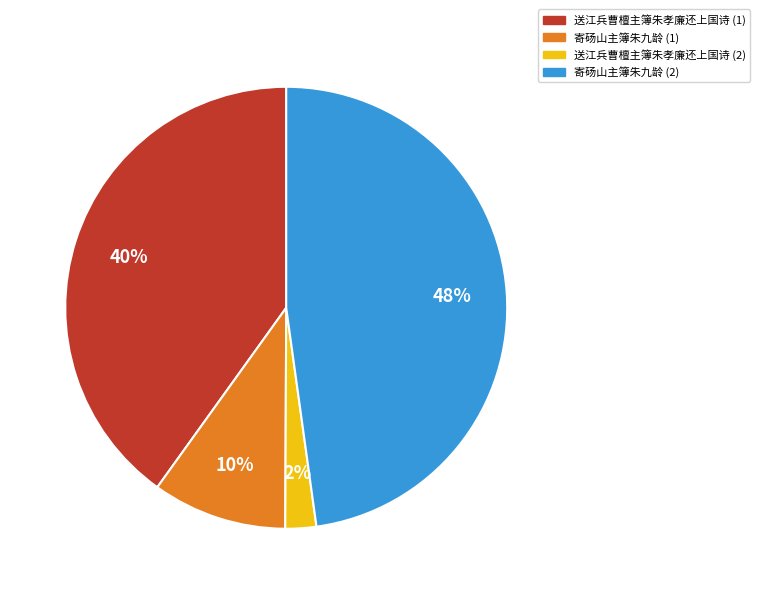

Rank the categories by value from highest to lowest.

寄砀山主簿朱九龄 (2), 送江兵曹檀主簿朱孝廉还上国诗 (1), 寄砀山主簿朱九龄 (1), 送江兵曹檀主簿朱孝廉还上国诗 (2)